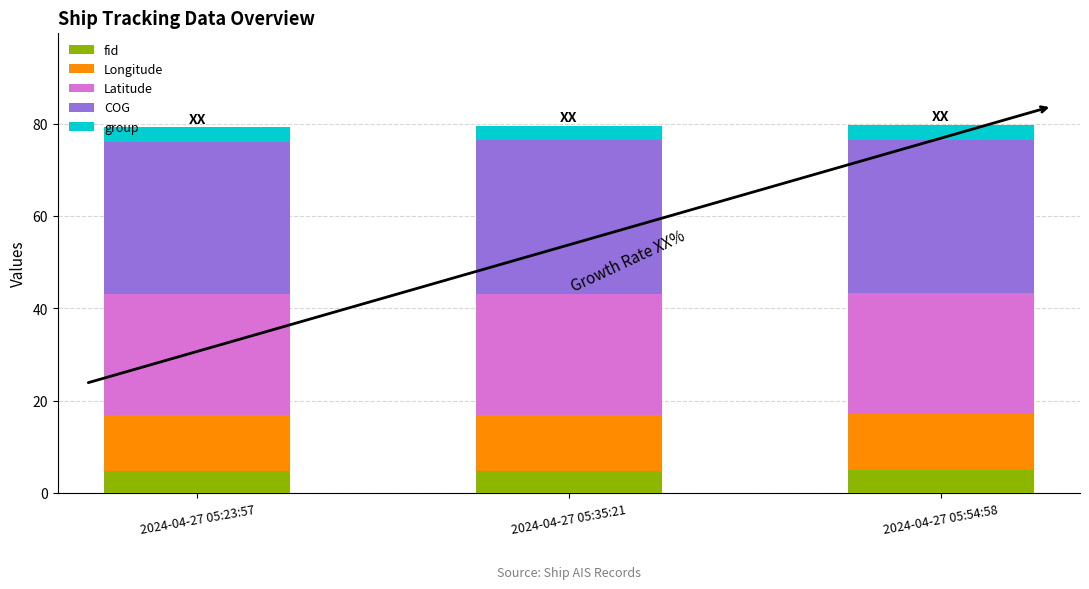

What is the total value across all series at 2024-04-27 05:54:58?

79.8